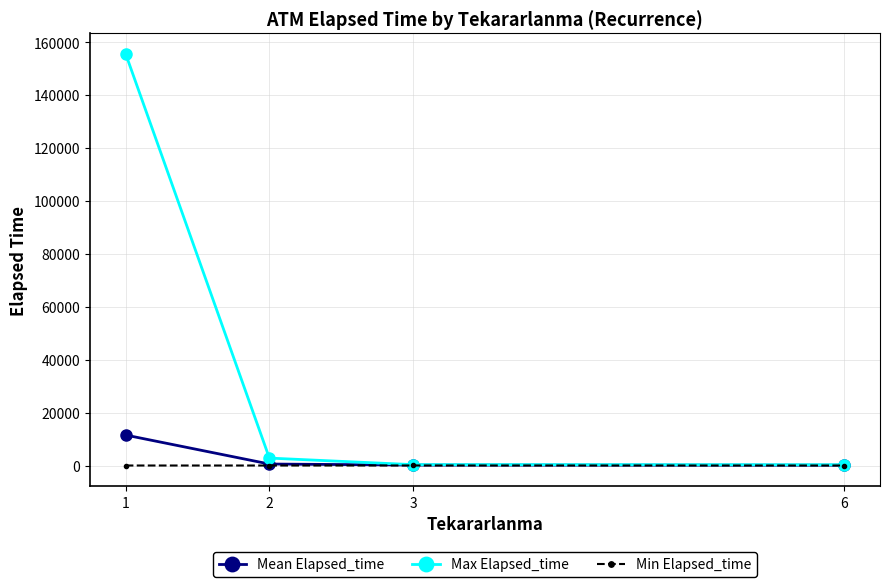

What is the spread (max minus min) of values at 6?

285.0